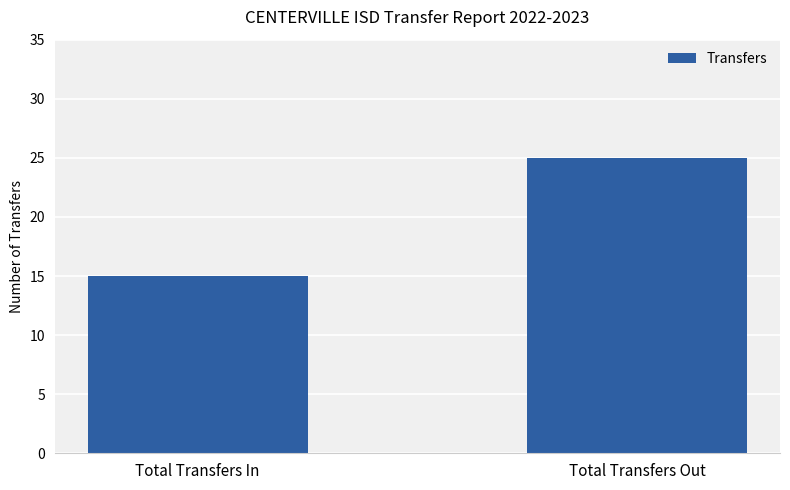

What is the greatest value displayed?

25